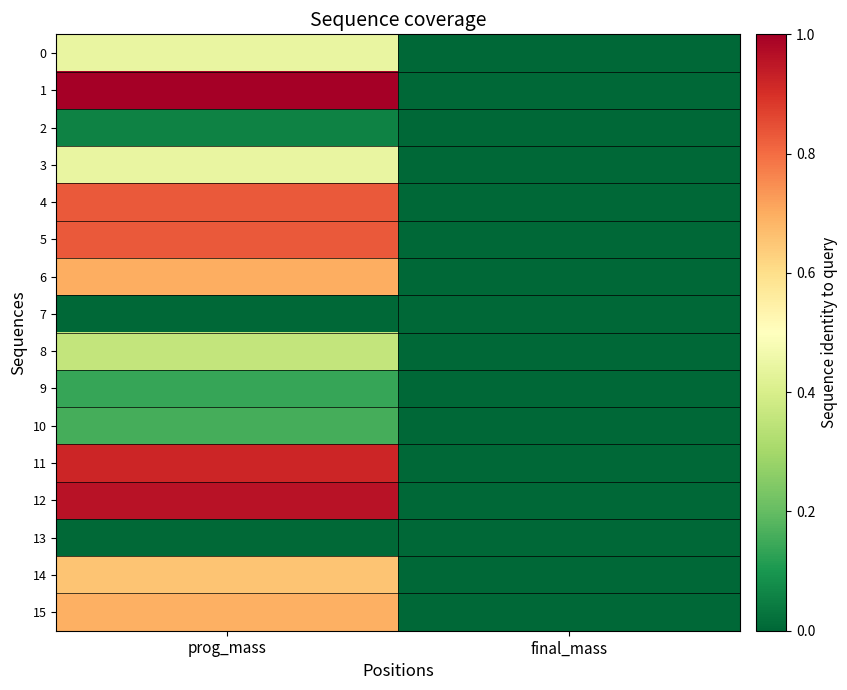

Which series has the widest spread of values?

1